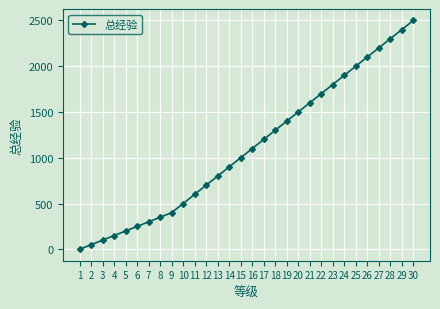

Which category has the highest value across all series?

30